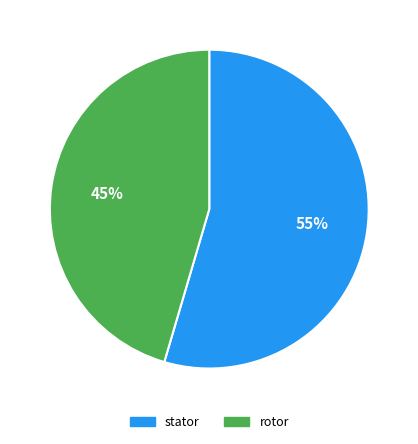

True or false: stator accounts for 66% of the total.

False